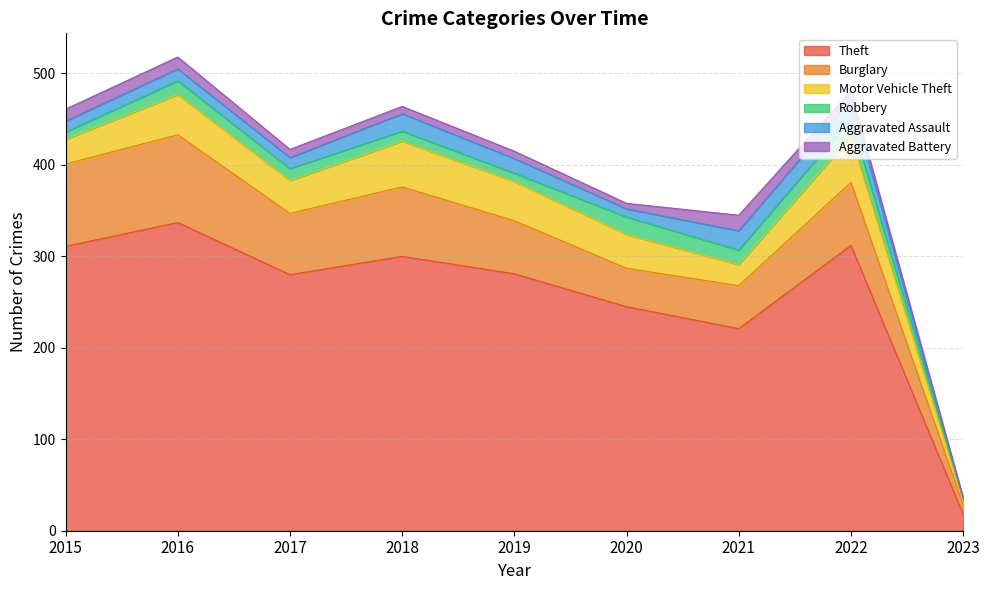

What is the highest value of the Aggravated Battery series?

17